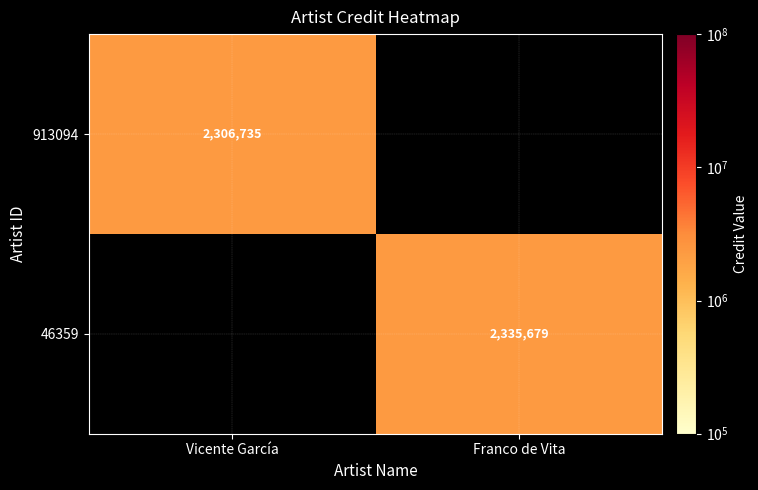

The value of 913094 at Vicente García is 2306735. True or false?

True